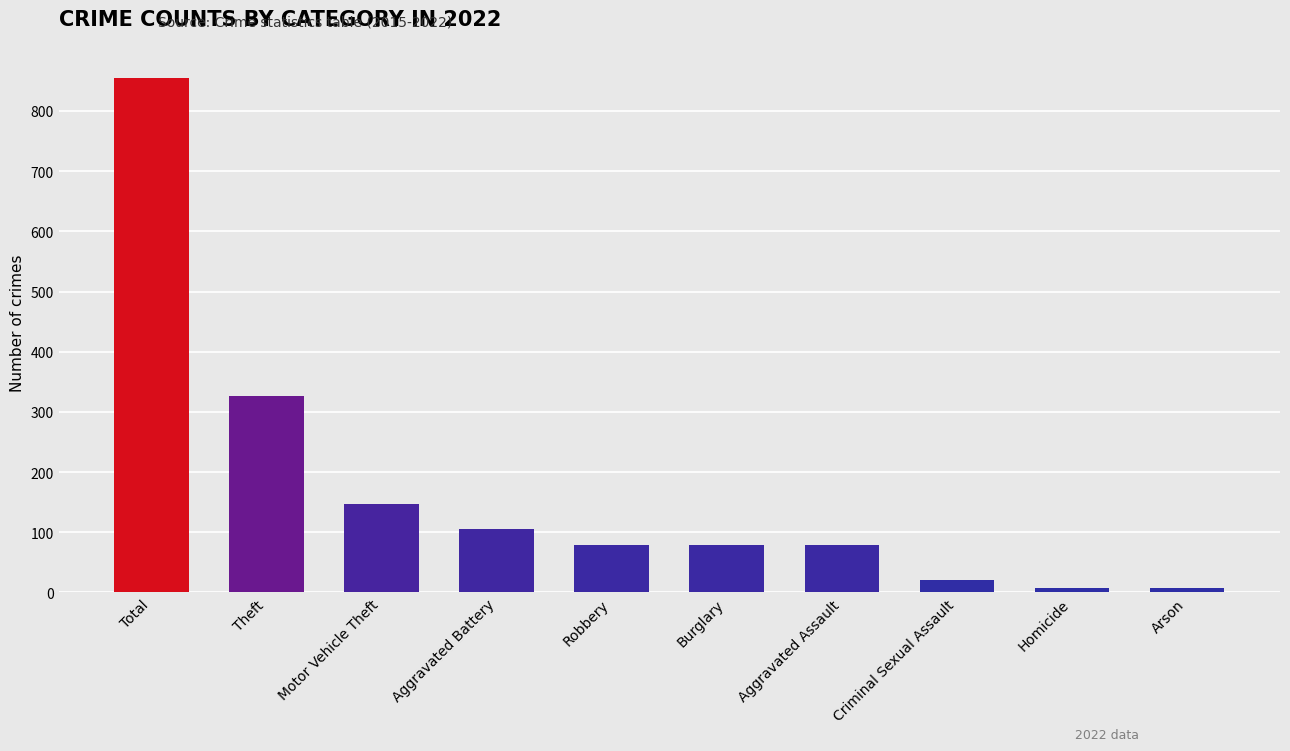

What is the sum of all values?

1708